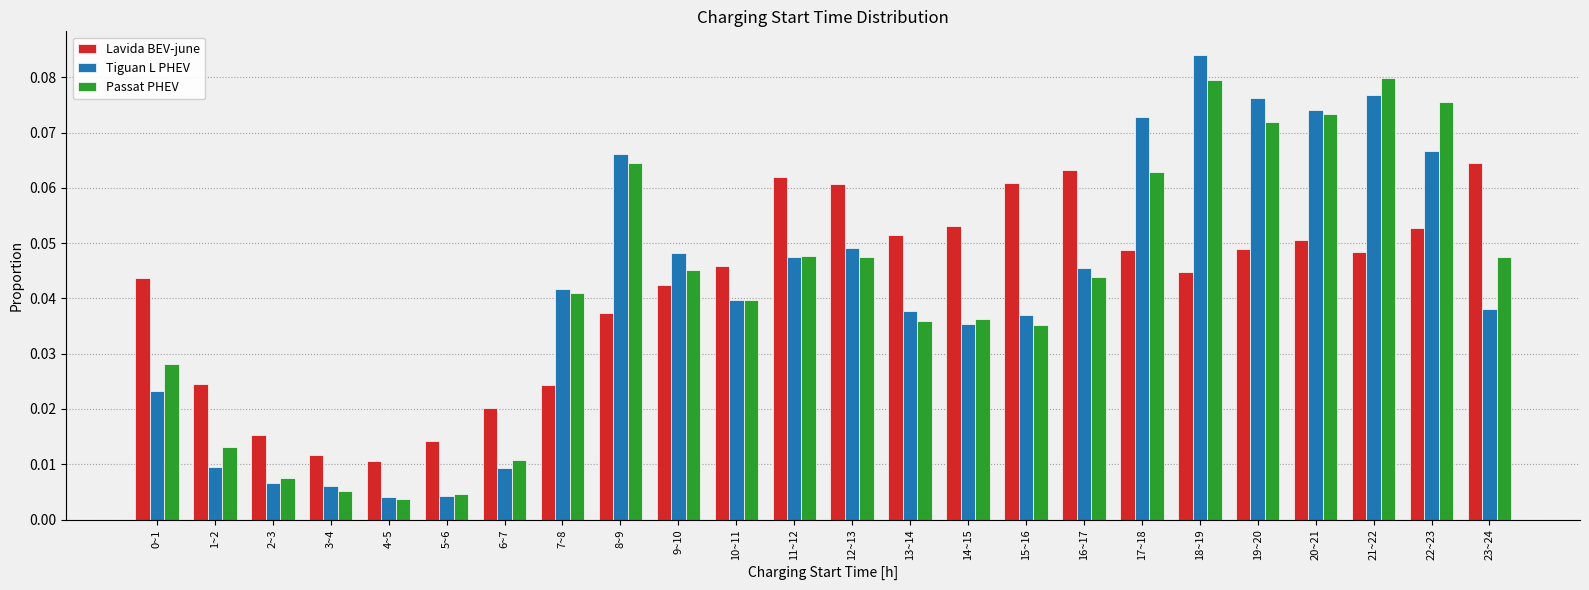

How many bars are there in each group?

3